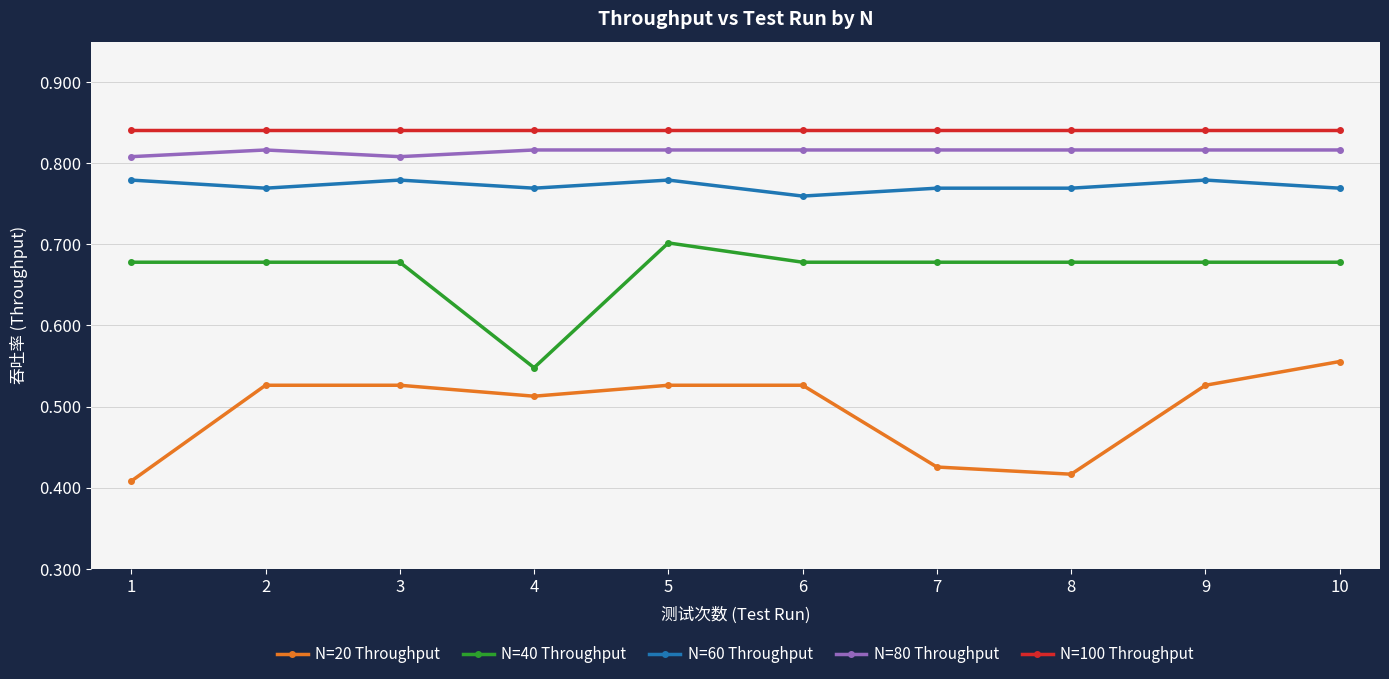

What is the difference between the highest and lowest values at 2?

0.3